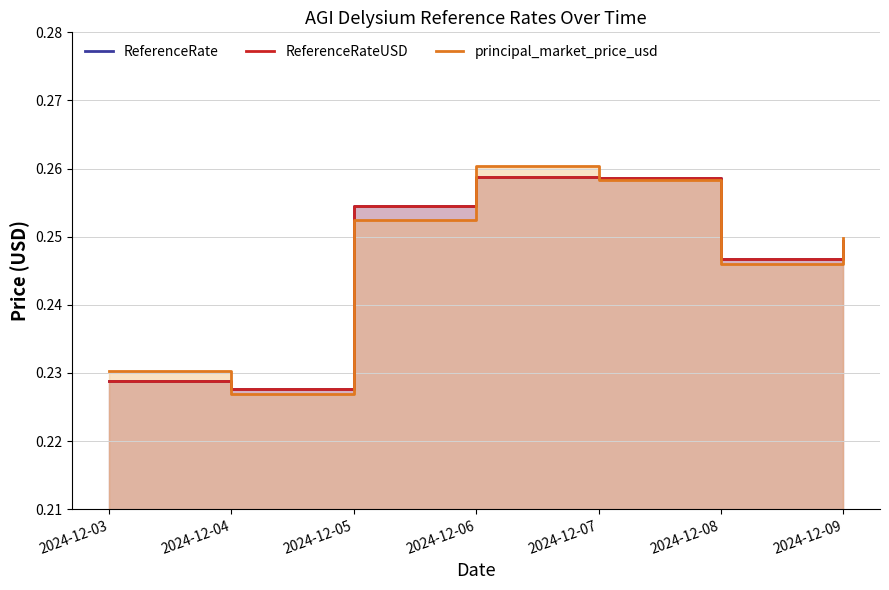

Does the chart have visible grid lines?

Yes